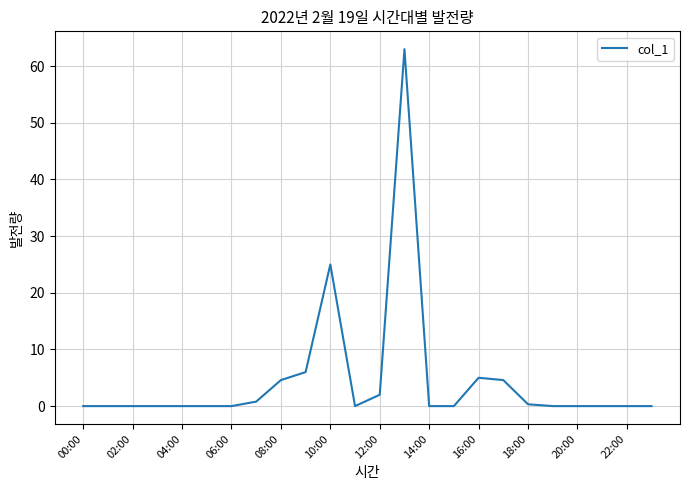

Reading left to right, extract all data points from this chart.

0.0	0.0	0.0	0.0	0.0	0.0	0.0	0.8	4.6	6.0	25.0	0.0	2.0	63.0	0.0	0.0	5.0	4.6	0.3	0.0	0.0	0.0	0.0	0.0